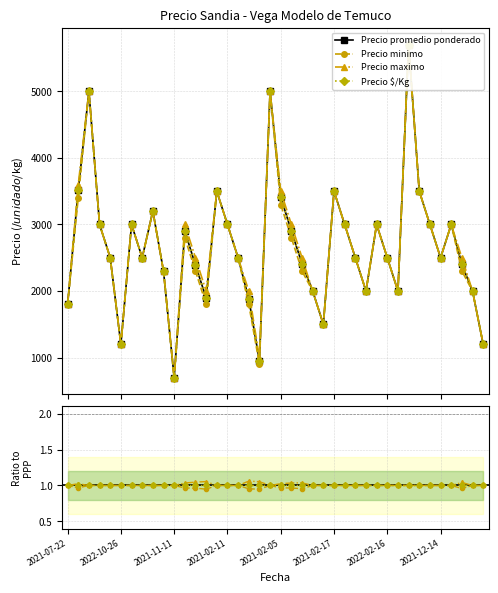

Reading right to left, extract all data points from this chart.

Precio promedio ponderado: 1200.0	2000.0	2400.0	3000.0	2500.0	3000.0	3500.0	5700.0	2000.0	2500.0	3000.0	2000.0	2500.0	3000.0	3500.0	1500.0	2000.0	2411.0	2900.0	3414.0	5000.0	950.0	1886.0	2500.0	3000.0	3500.0	1897.0	2389.0	2900.0	700.0	2300.0	3200.0	2500.0	3000.0	1200.0	2500.0	3000.0	5000.0	3514.0	1800.0
Precio minimo: 1.0	1.0	1.0	1.0	1.0	1.0	1.0	1.0	1.0	1.0	1.0	1.0	1.0	1.0	1.0	1.0	1.0	1.0	1.0	1.0	1.0	0.9	1.0	1.0	1.0	1.0	0.9	1.0	1.0	1.0	1.0	1.0	1.0	1.0	1.0	1.0	1.0	1.0	1.0	1.0
Precio maximo: 1.0	1.0	1.0	1.0	1.0	1.0	1.0	1.0	1.0	1.0	1.0	1.0	1.0	1.0	1.0	1.0	1.0	1.0	1.0	1.0	1.0	1.1	1.1	1.0	1.0	1.0	1.1	1.0	1.0	1.0	1.0	1.0	1.0	1.0	1.0	1.0	1.0	1.0	1.0	1.0
Precio $/Kg: 1.0	1.0	1.0	1.0	1.0	1.0	1.0	1.0	1.0	1.0	1.0	1.0	1.0	1.0	1.0	1.0	1.0	1.0	1.0	1.0	1.0	1.0	1.0	1.0	1.0	1.0	1.0	1.0	1.0	1.0	1.0	1.0	1.0	1.0	1.0	1.0	1.0	1.0	1.0	1.0